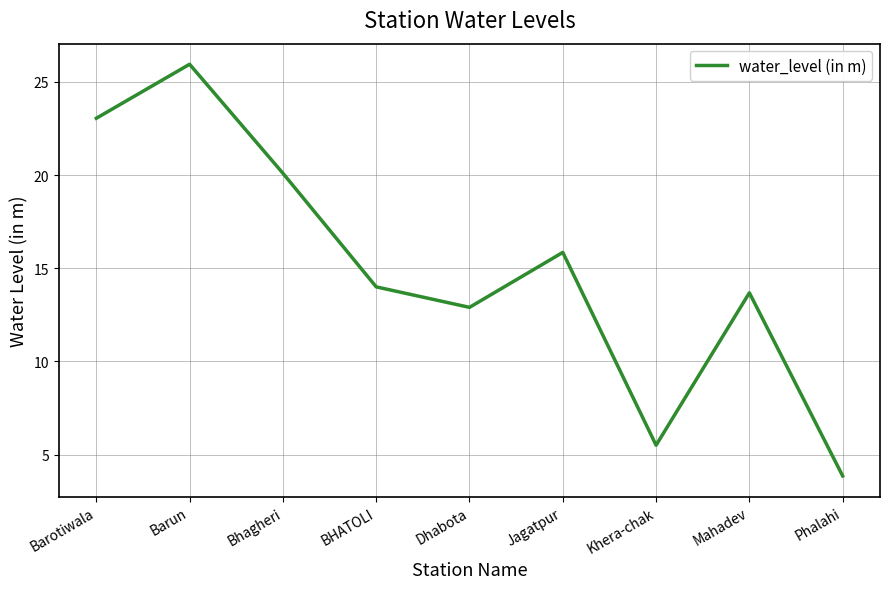

List the labels in order of value, largest first.

Barun, Barotiwala, Bhagheri, Jagatpur, BHATOLI, Mahadev, Dhabota, Khera-chak, Phalahi